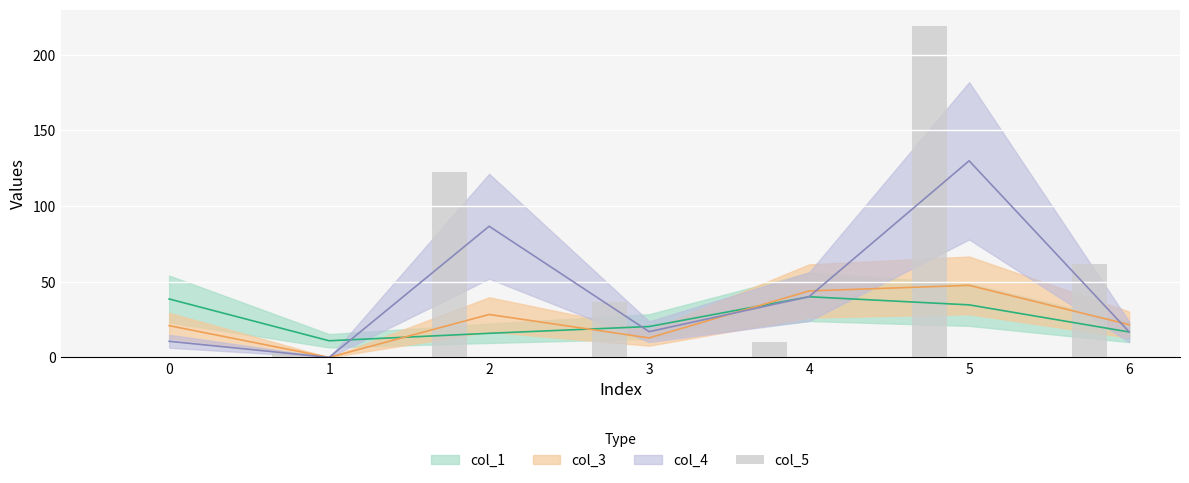

Where does the data first go above 36?

2